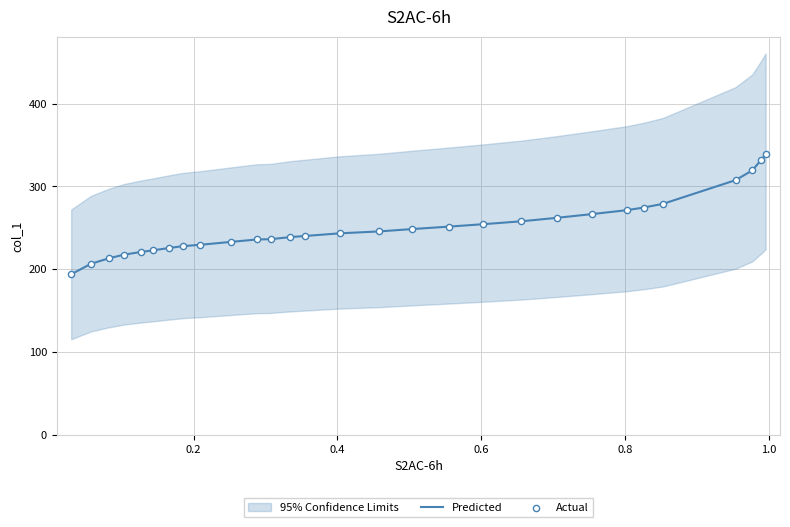

Which series has the largest total across all categories?

Predicted